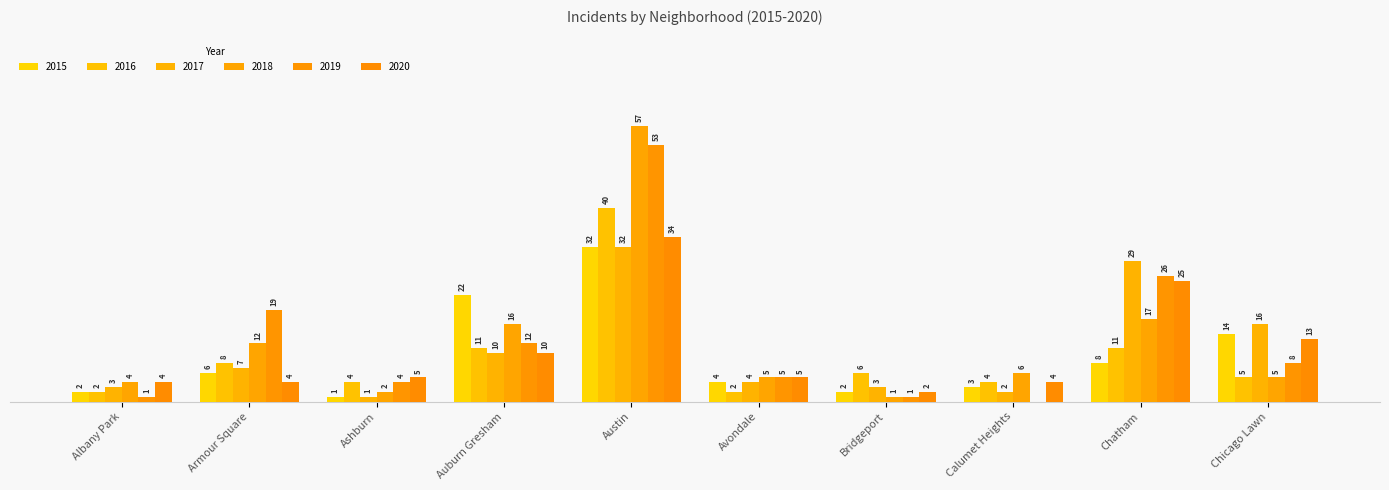

Between Chicago Lawn and Albany Park, which is larger?

Chicago Lawn